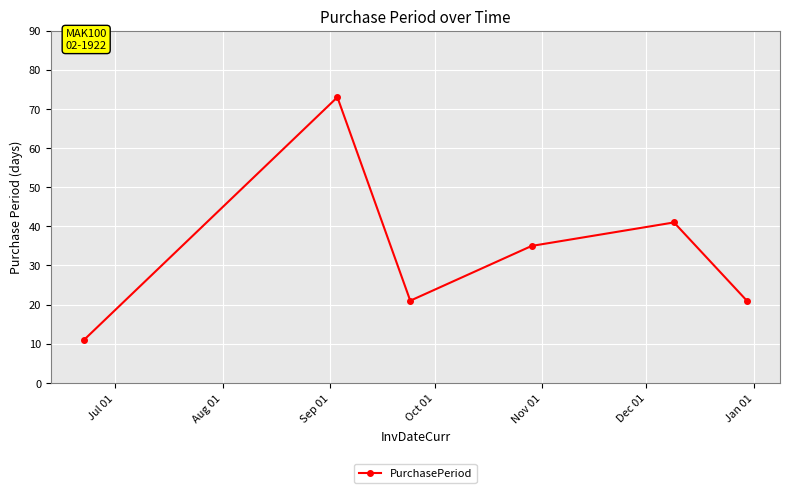

What is the greatest value displayed?

73